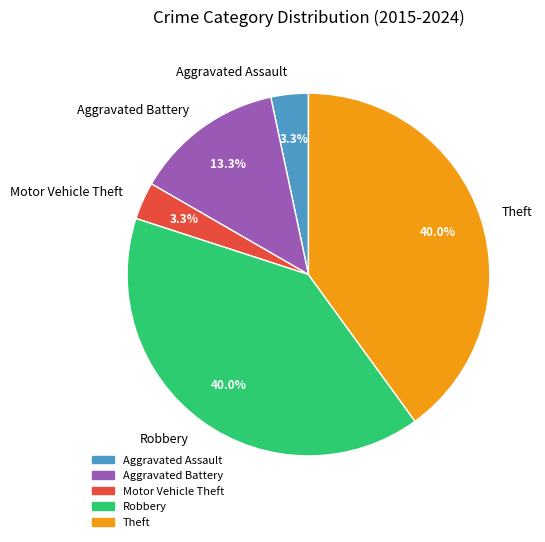

What is the ratio of the value at Theft to the value at Aggravated Battery?

3.0